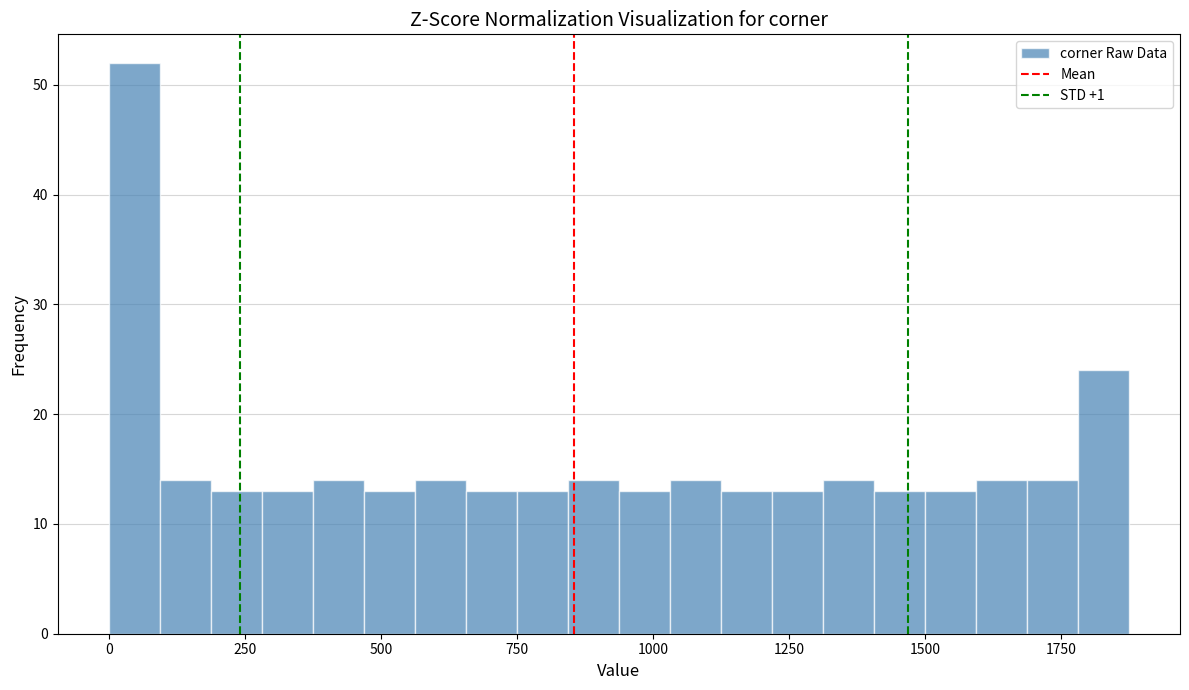

Around what value on the x-axis is the tallest bar? Give the approximate position of its centre, as read against the axis.

50